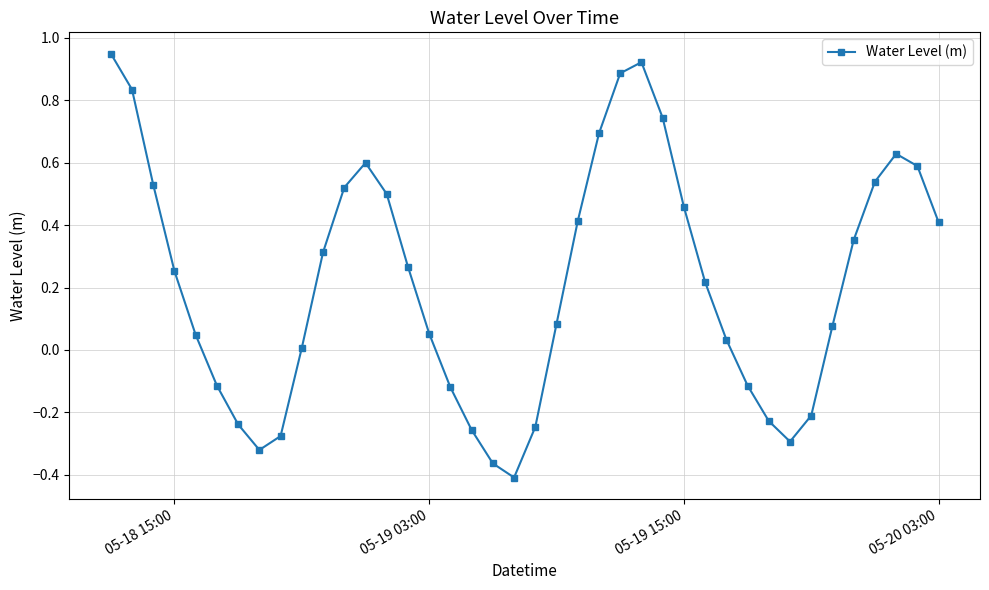

How many data points does each series have?

40